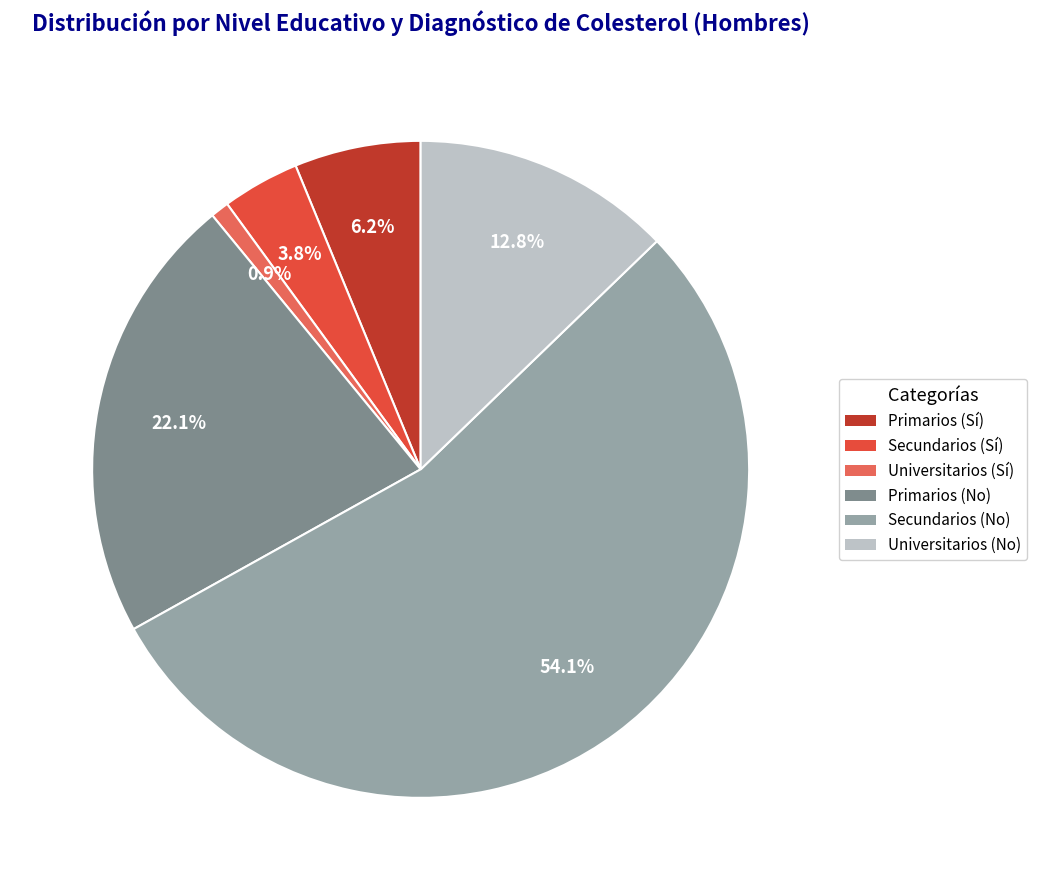

True or false: Secundarios (Sí) accounts for 11% of the total.

False